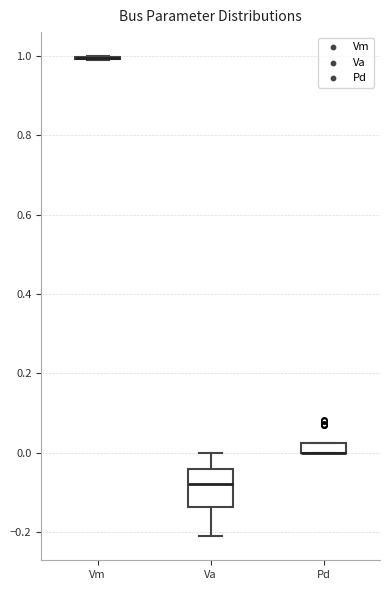

Which box is the tallest, from its lower edge to its upper edge?

Va